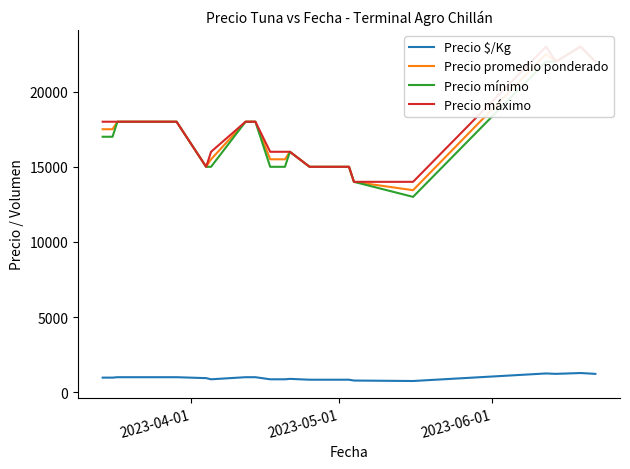

What is the value of the Precio mínimo point at the 3rd from the left?

18000